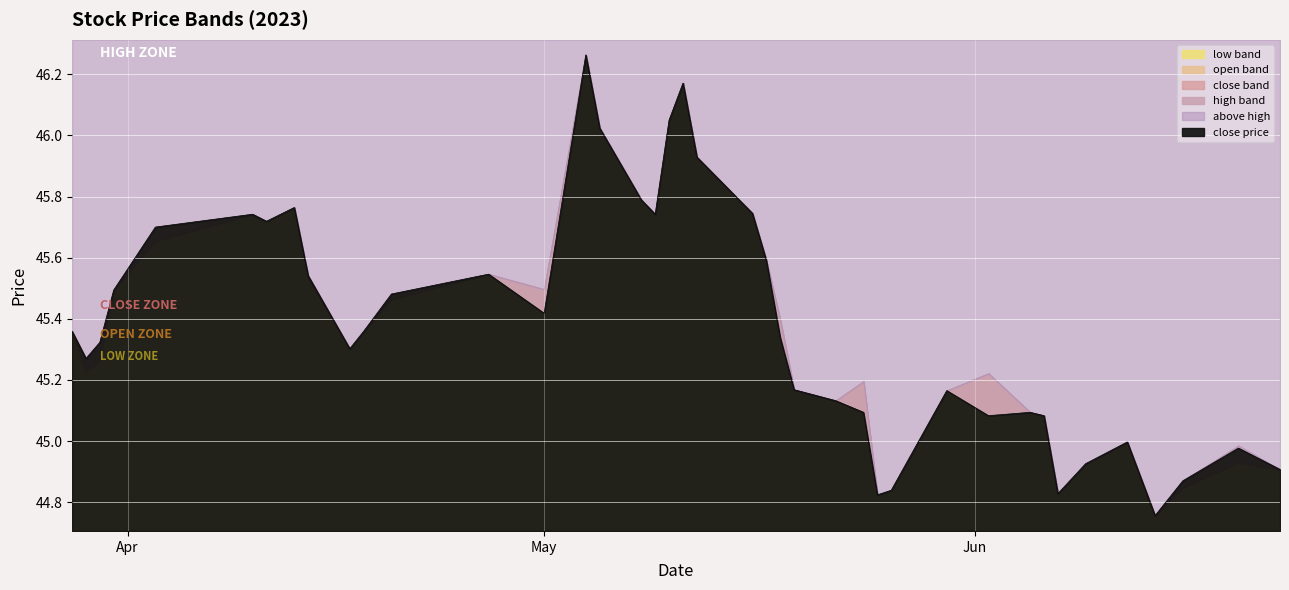

What is the lowest value of the close series?

44.8